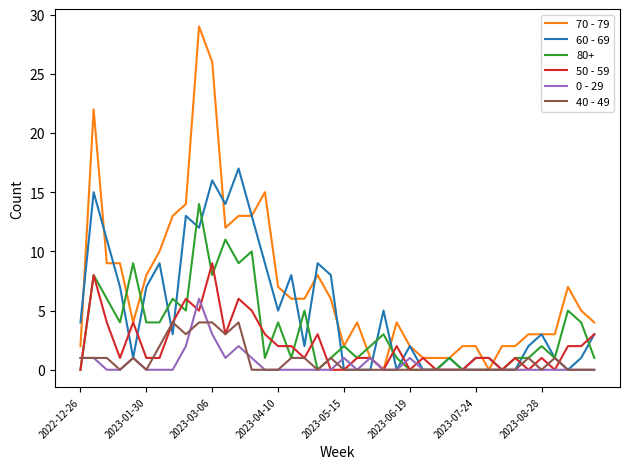

How many lines are shown in the chart?

6